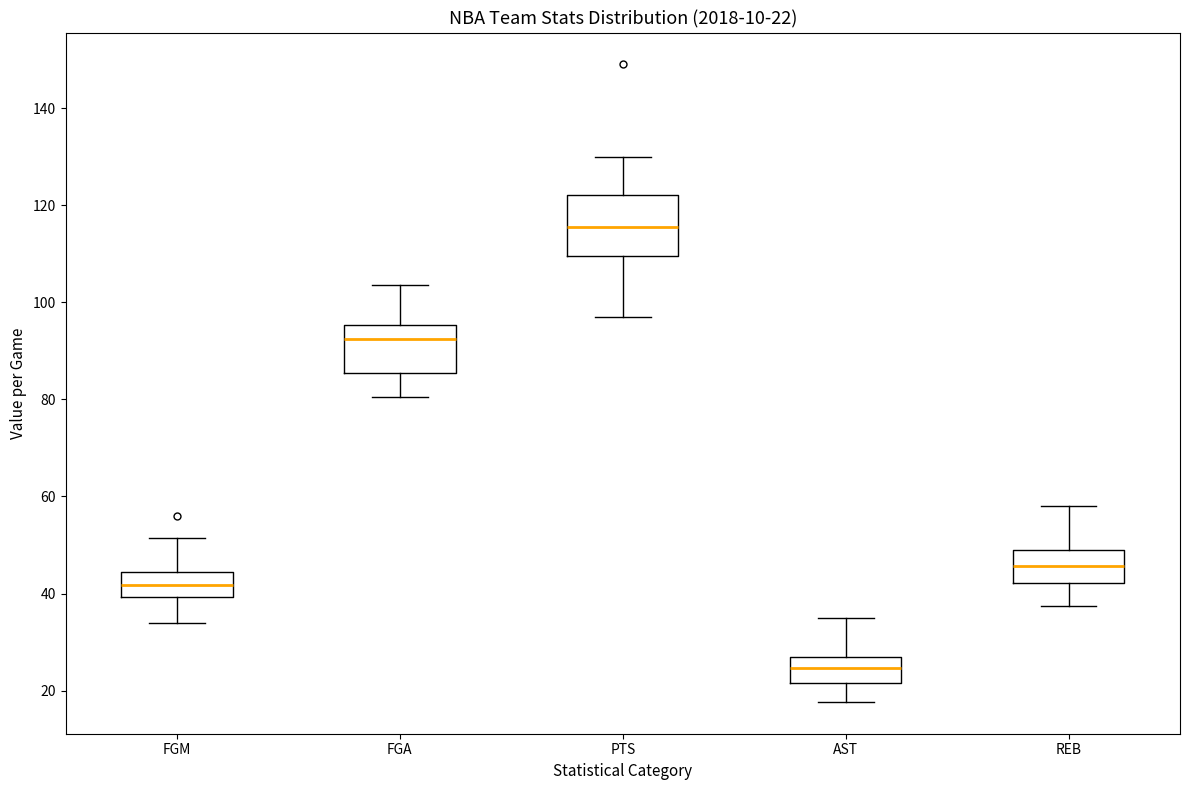

Which box's median line is the highest?

PTS